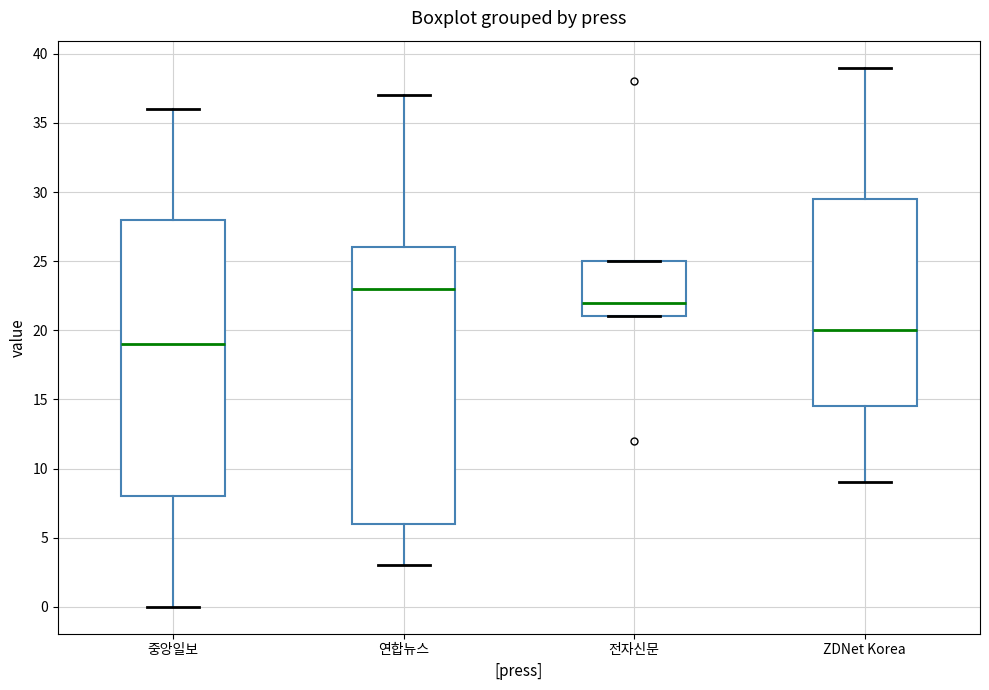

Which box's median line is the lowest?

중앙일보